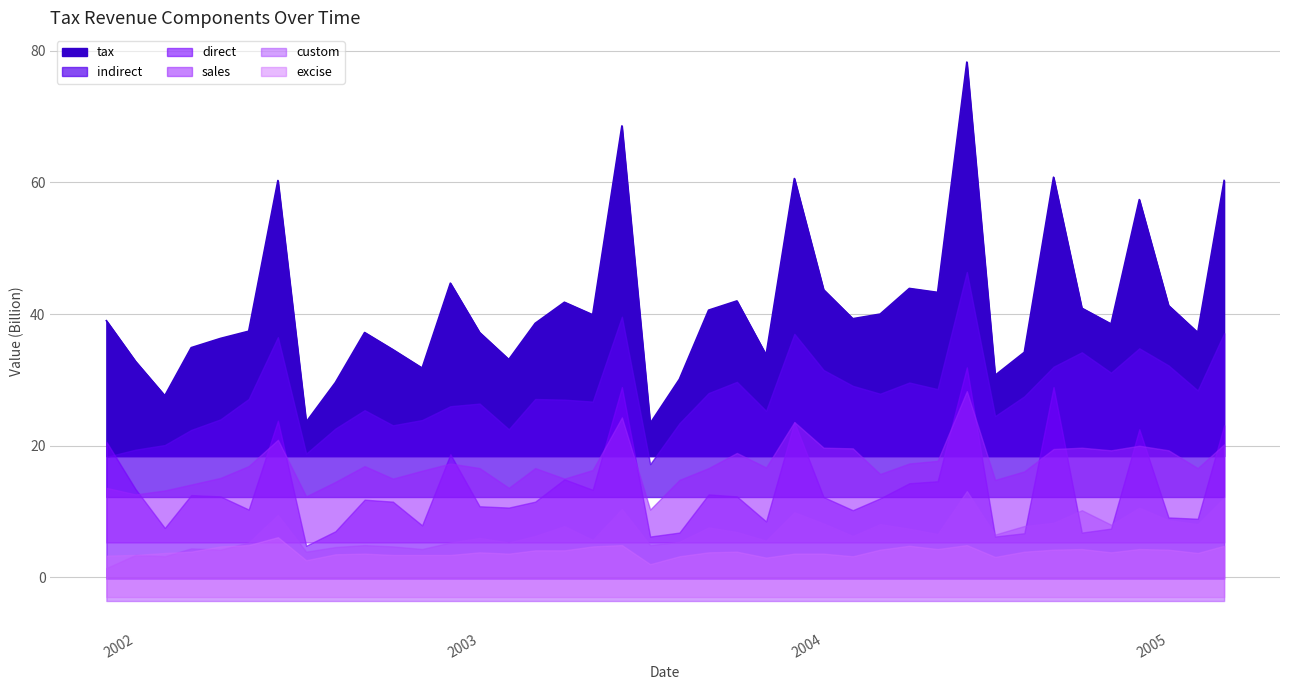

True or false: tax has a value of 41.3 at 2005.

True